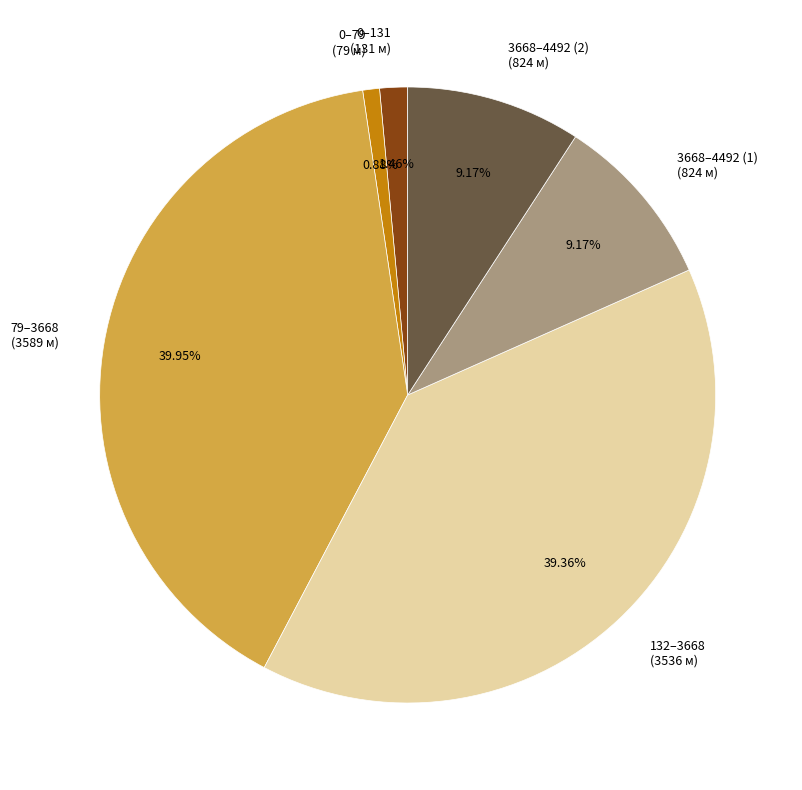

Is the sum of 79–3668 (3589 м) and 132–3668 (3536 м) greater than half?

Yes